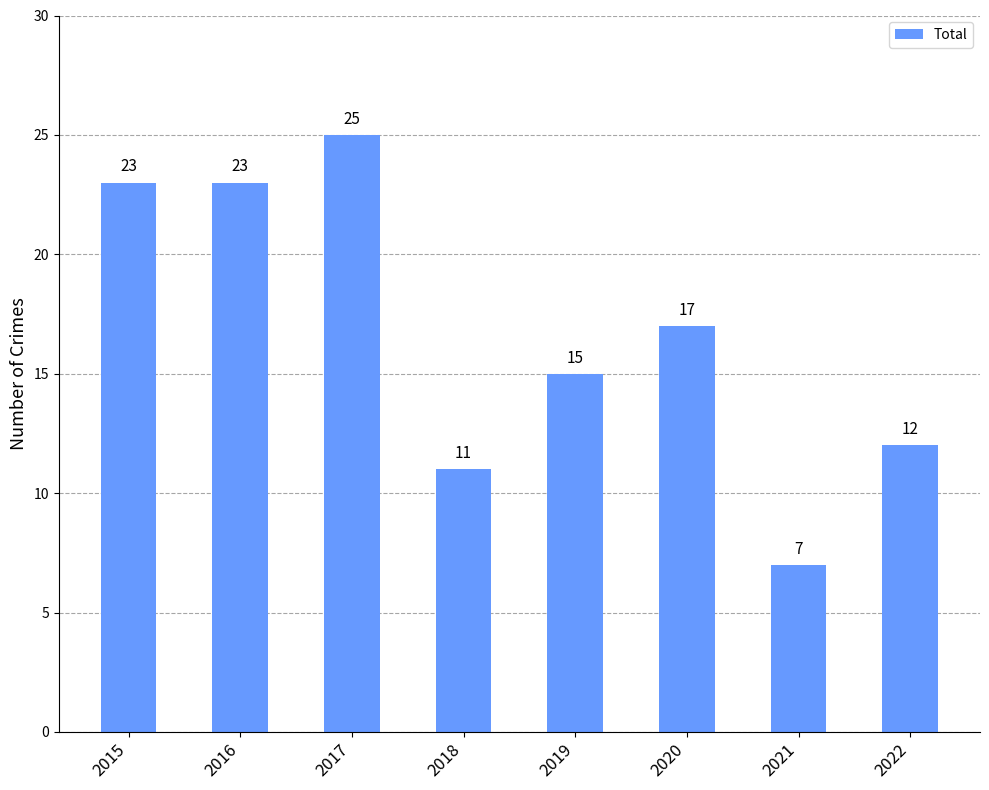

Where does the data first go above 17?

2015